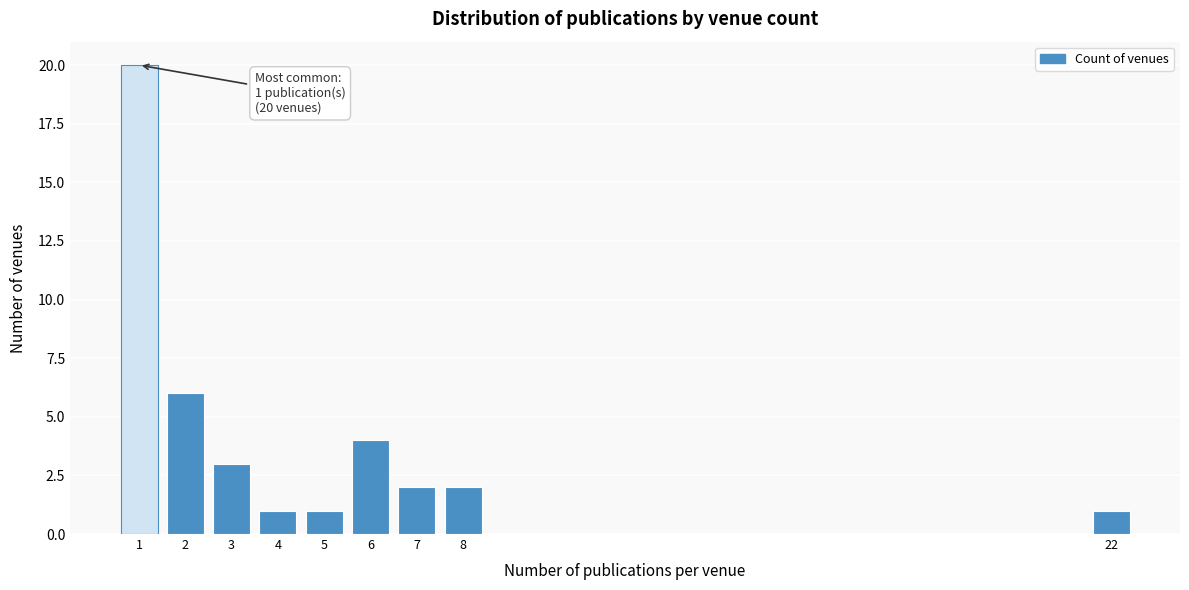

Reading right to left, extract all data points from this chart.

22=1	8=2	7=2	6=4	5=1	4=1	3=3	2=6	1=20